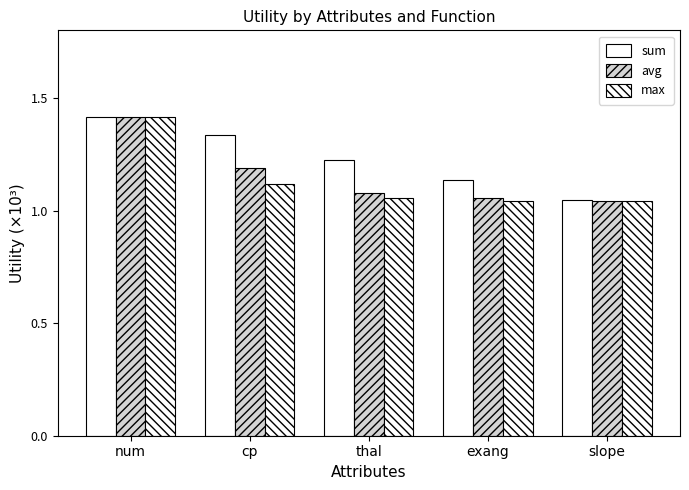

Are the bars grouped side by side (vs. stacked)?

Yes